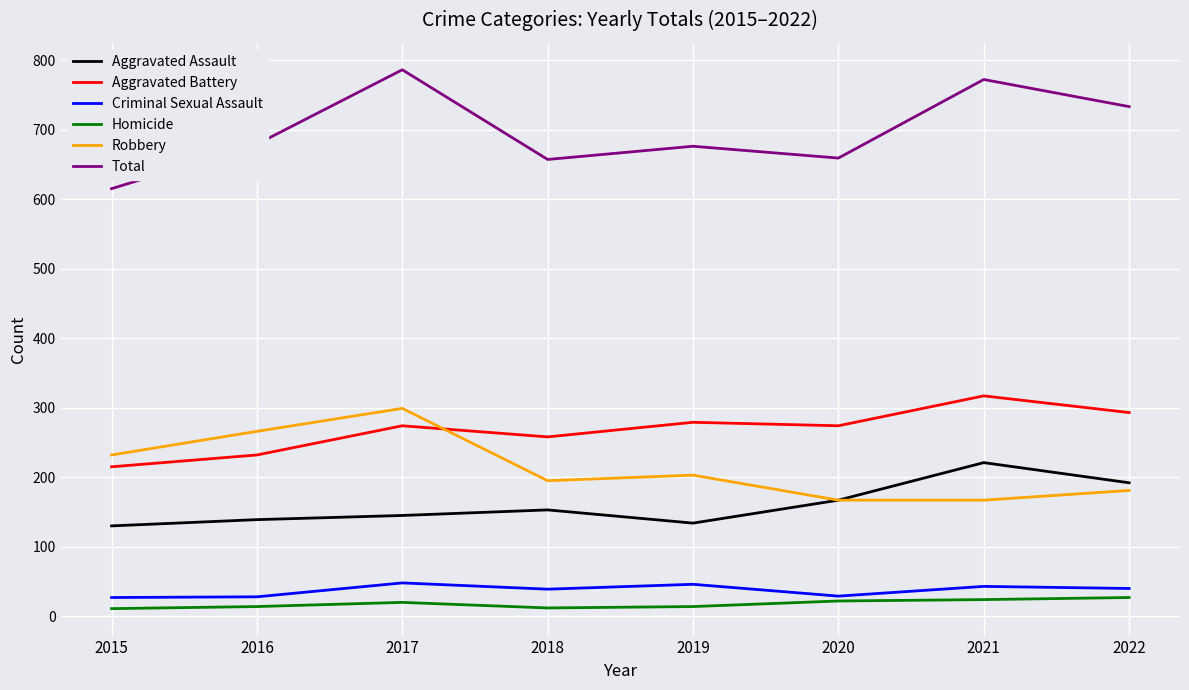

What is the average value of the Homicide series?

18